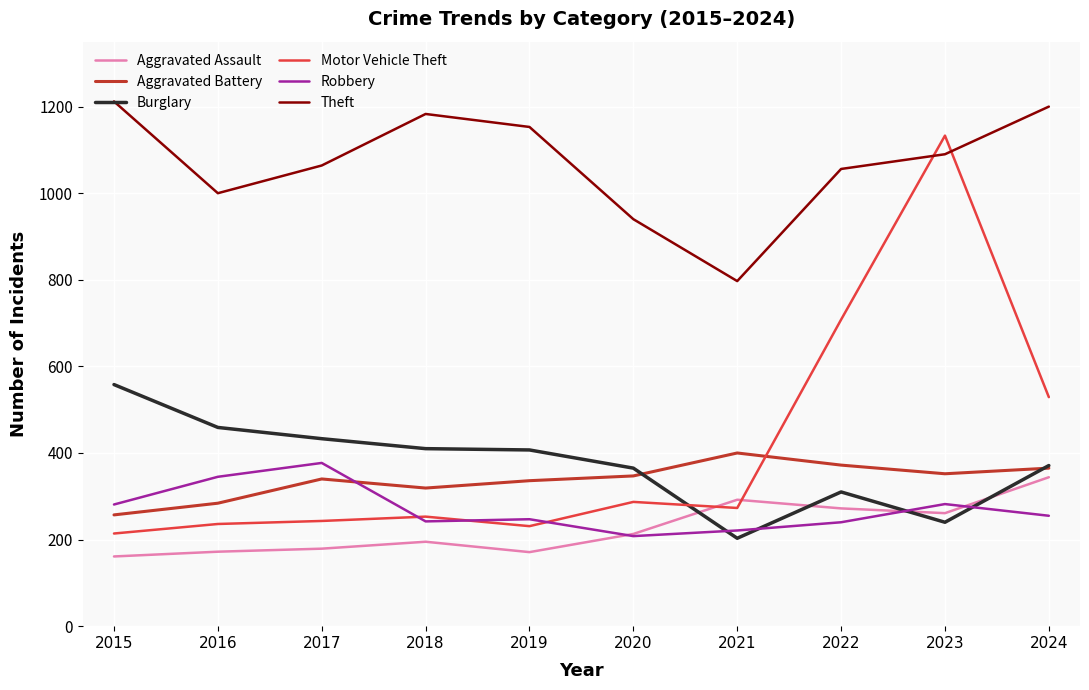

Which series has the largest range (max minus min)?

Motor Vehicle Theft